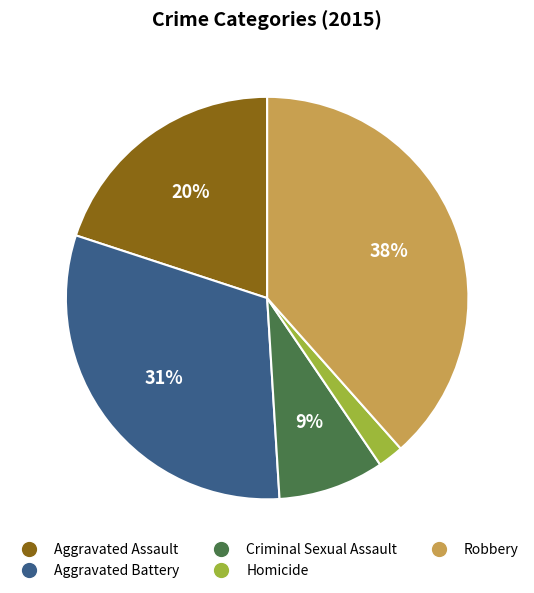

Combined, do Criminal Sexual Assault and Robbery account for over 50%?

No